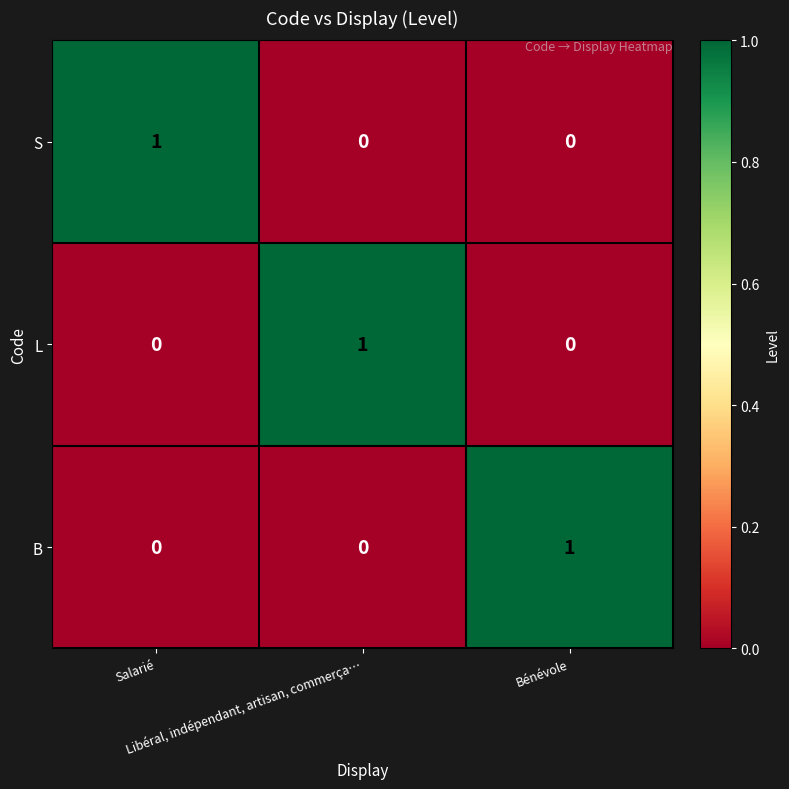

At how many categories does at least one series exceed 0?

3